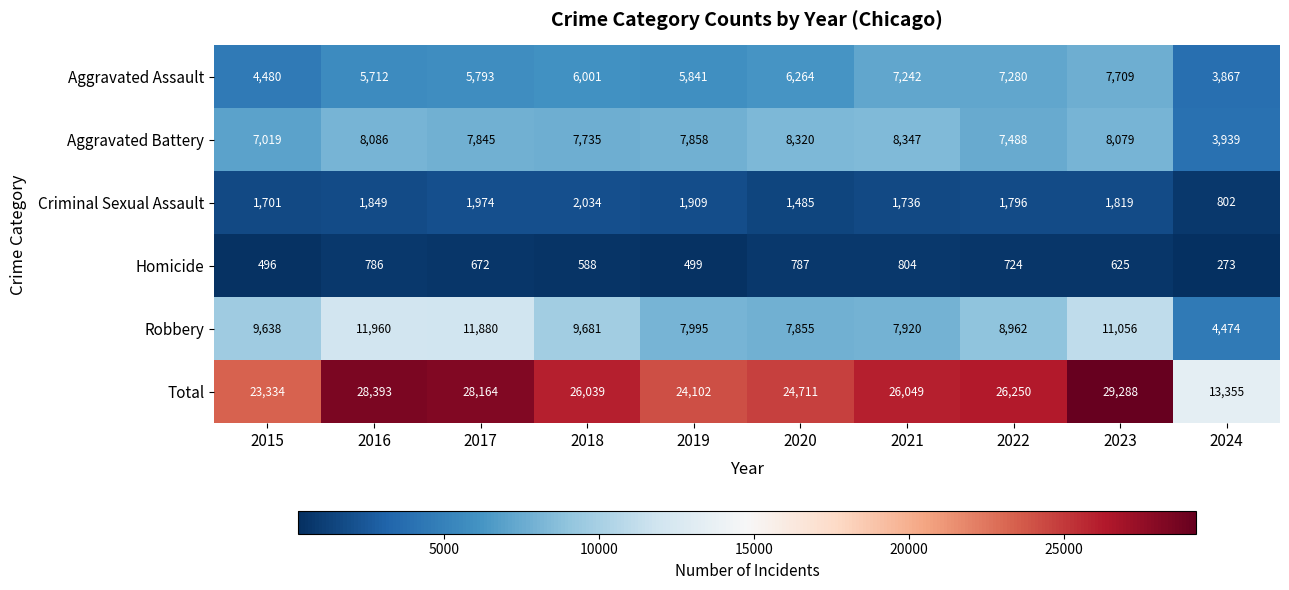

How many values in the Criminal Sexual Assault series are below 1819?

5